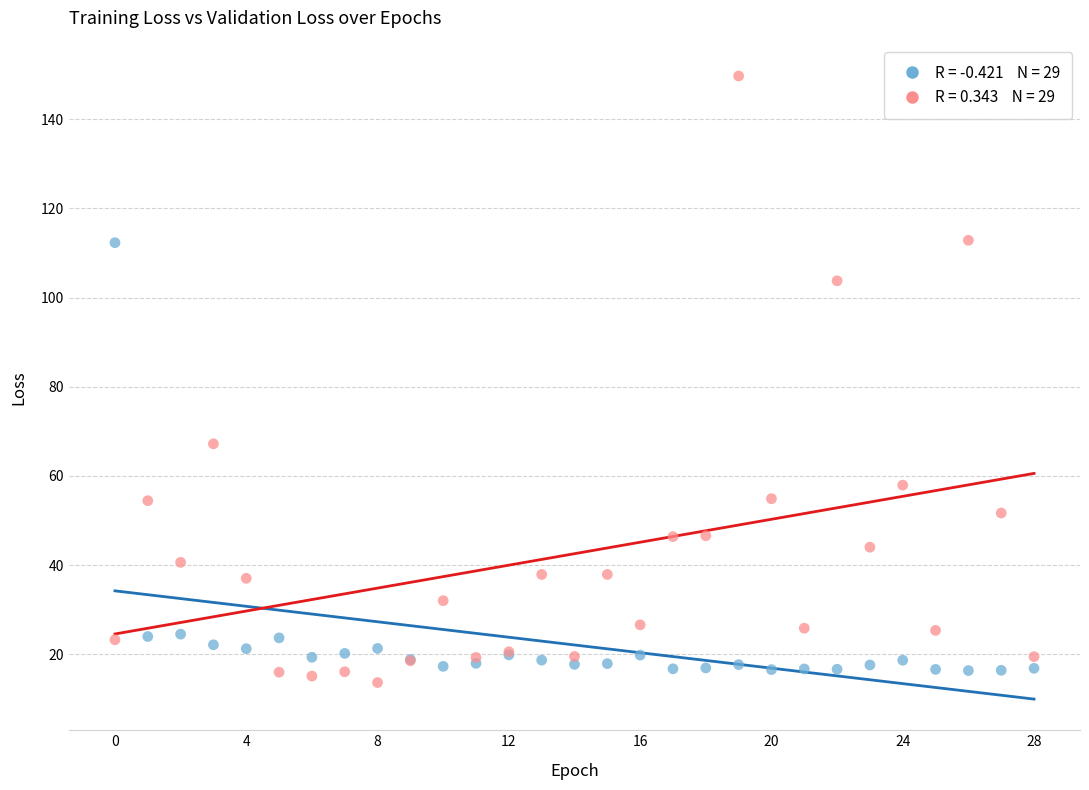

Across all series, what Y value is closest to 81?

67.2